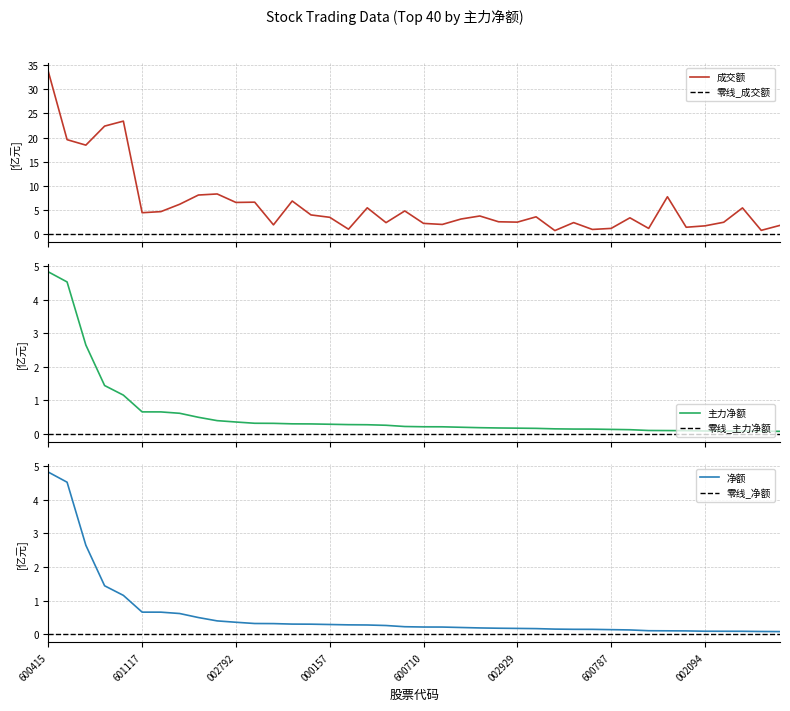

True or false: 净额 and 主力净额 intersect in this chart.

False